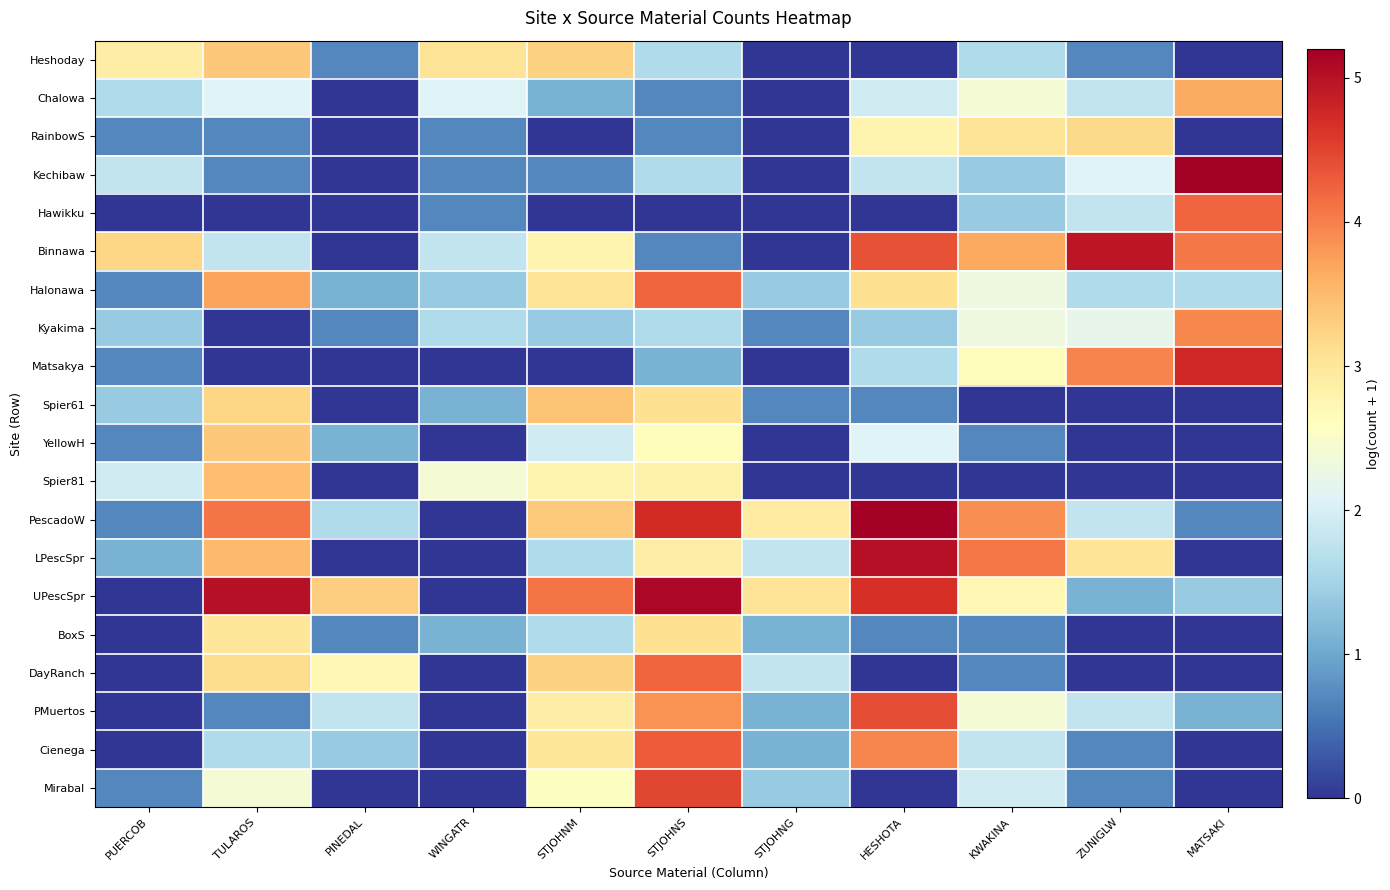

What is the difference between the highest and lowest values at PINEDAL?

3.3